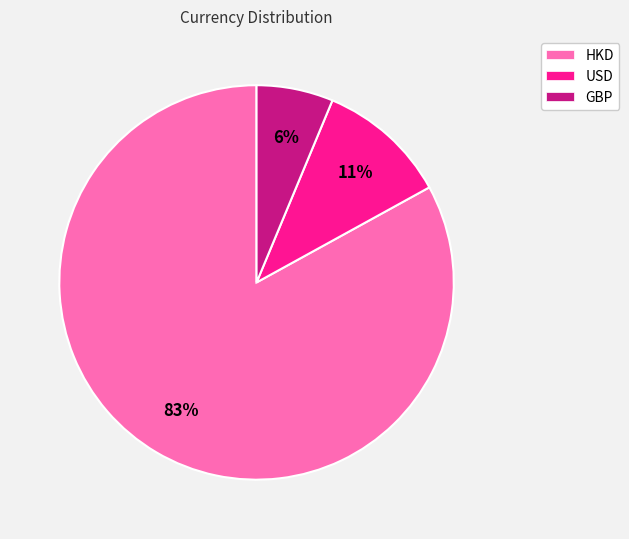

Rank the categories by value from highest to lowest.

HKD, USD, GBP